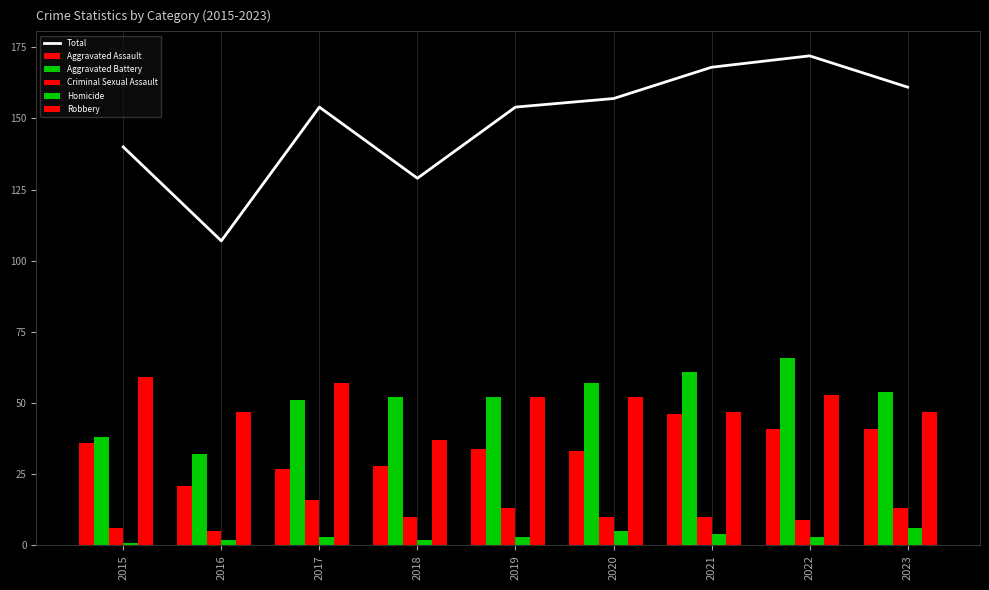

What is the sum of all Criminal Sexual Assault values?

92